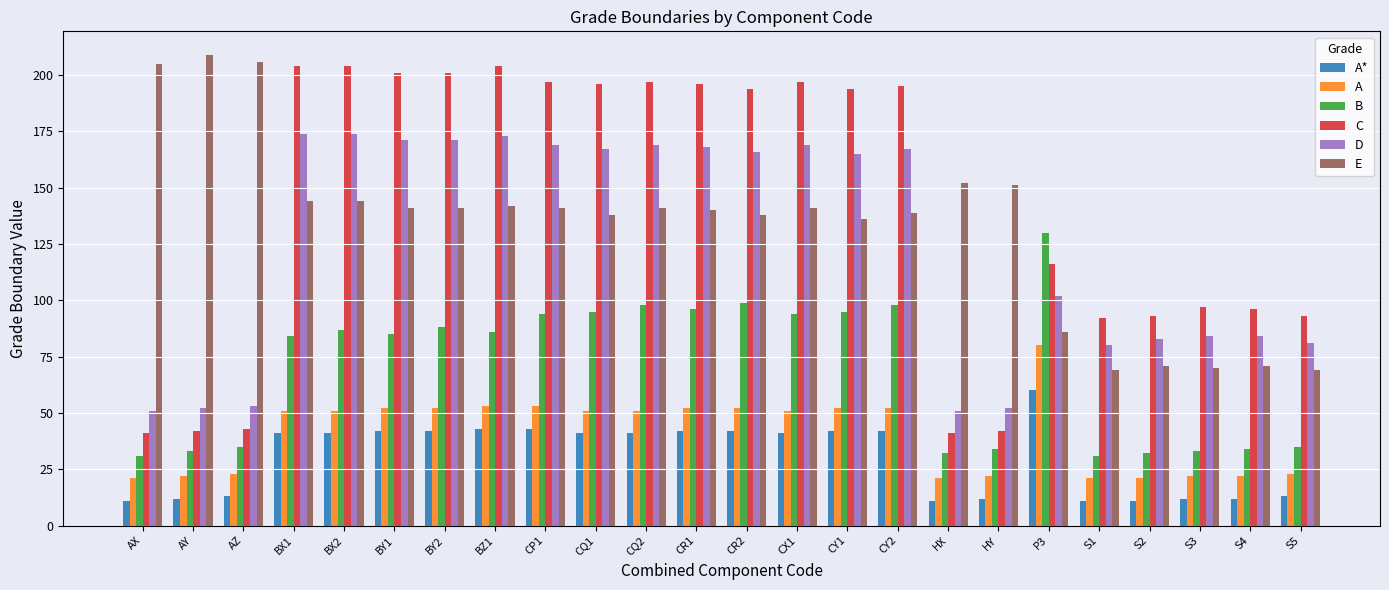

Rank the series at CQ1 from lowest to highest value.

A*, A, B, E, D, C